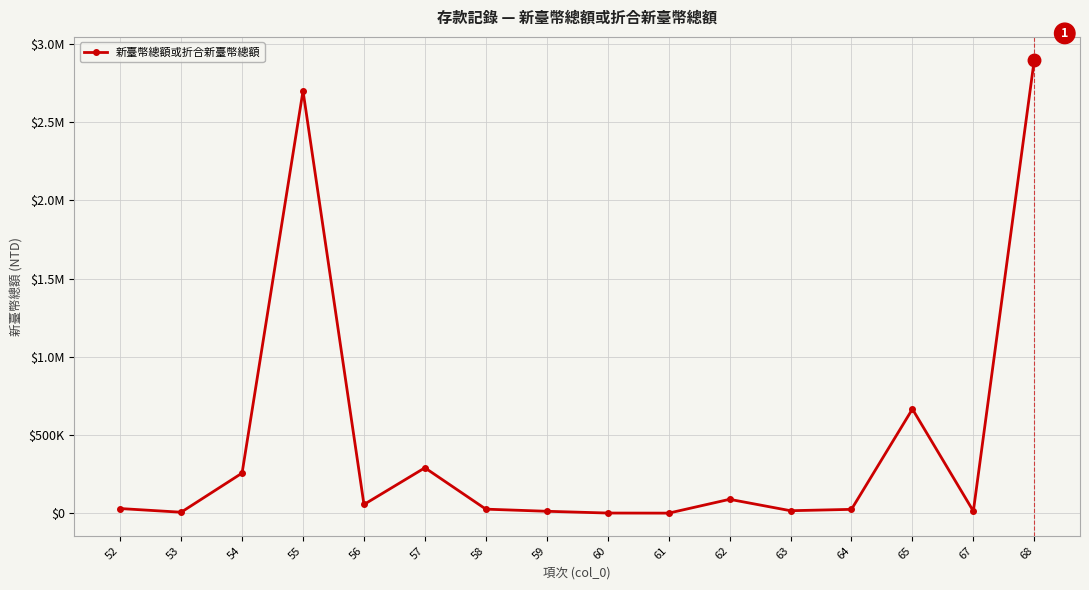

Does the chart have visible grid lines?

Yes